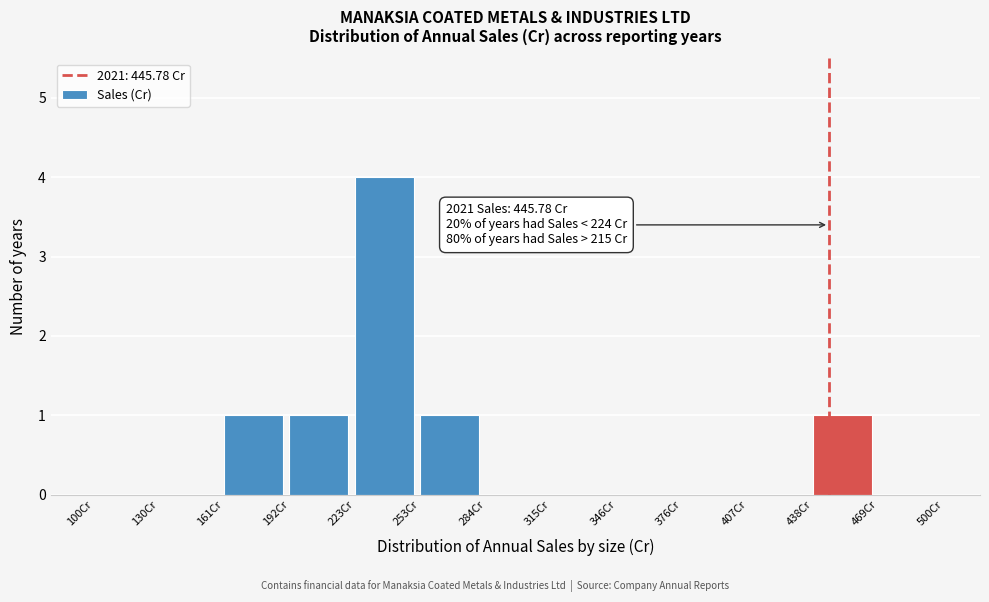

Which range on the x-axis has the tallest bar?

225 to 255